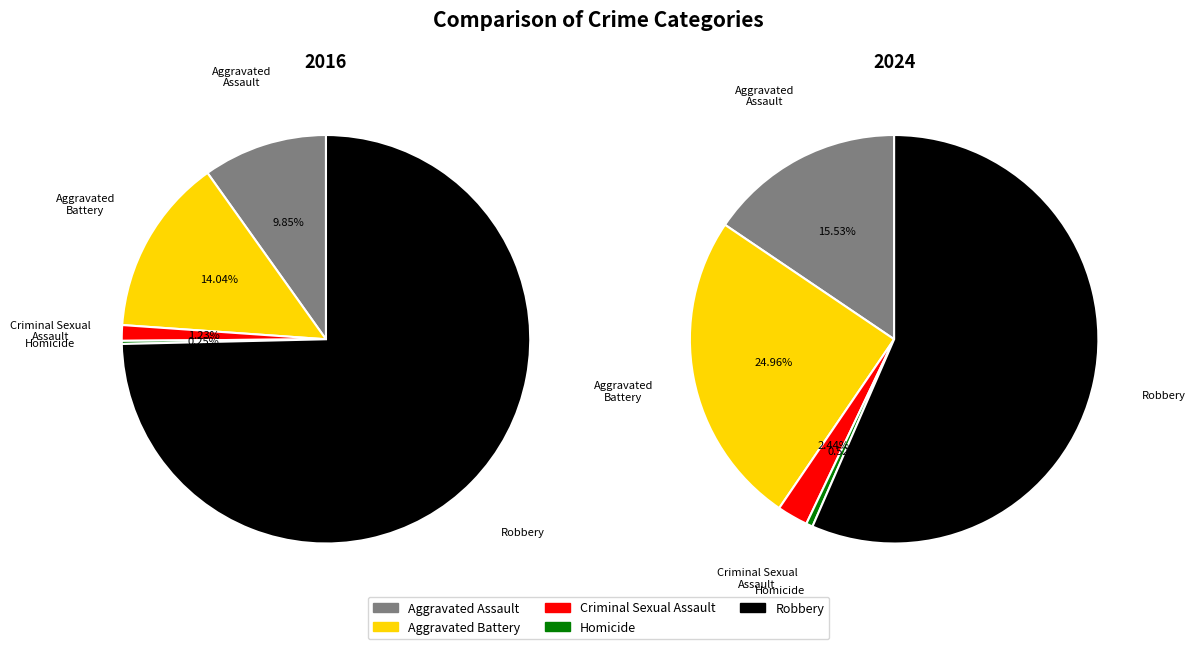

Rank the series at Aggravated Battery from lowest to highest value.

2016, 2024